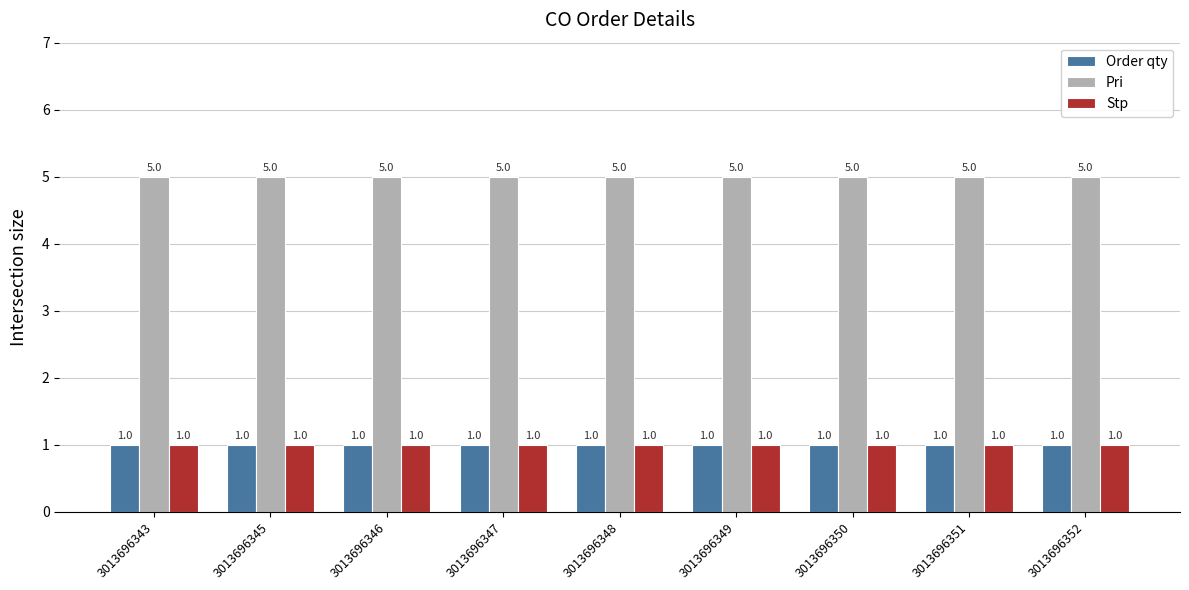

How many data points does each series have?

9